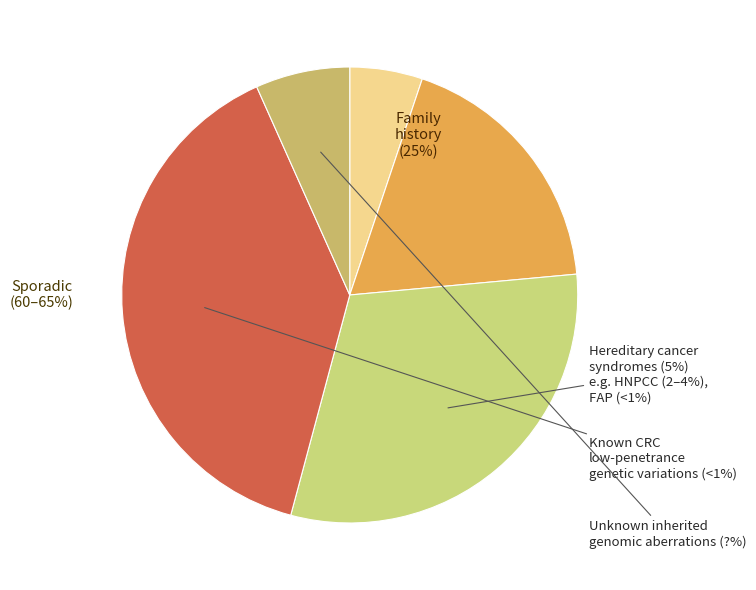

Does any single category account for the majority?

No